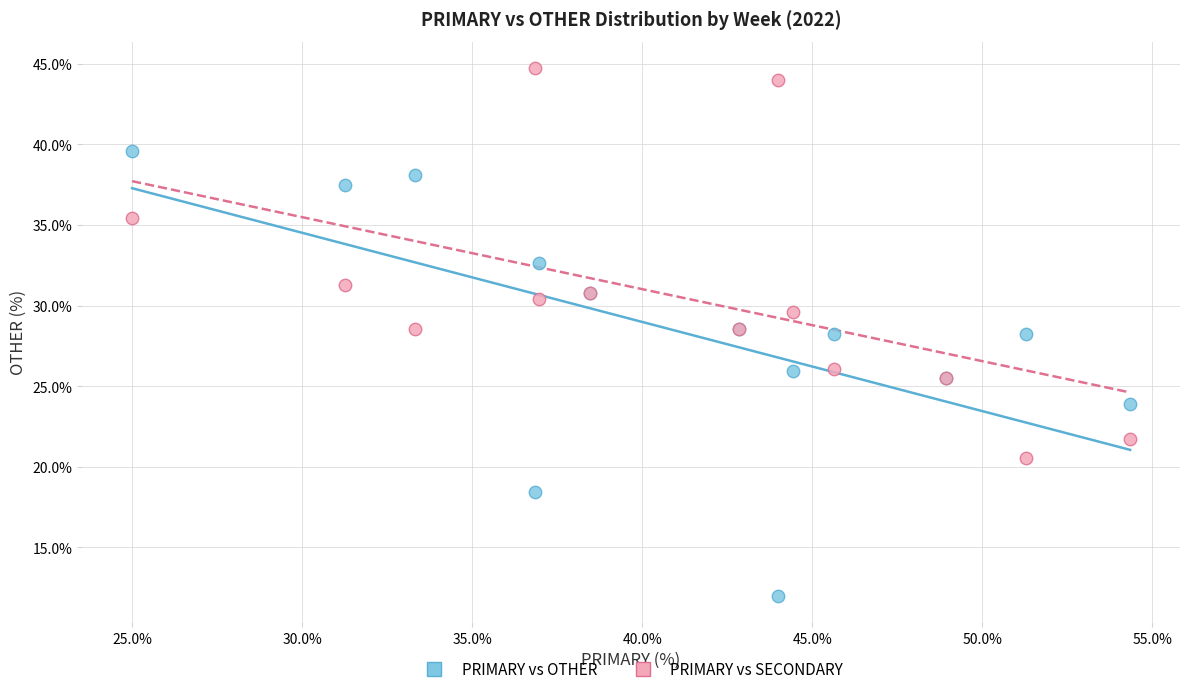

Which series contains the lowest Y value?

PRIMARY vs OTHER